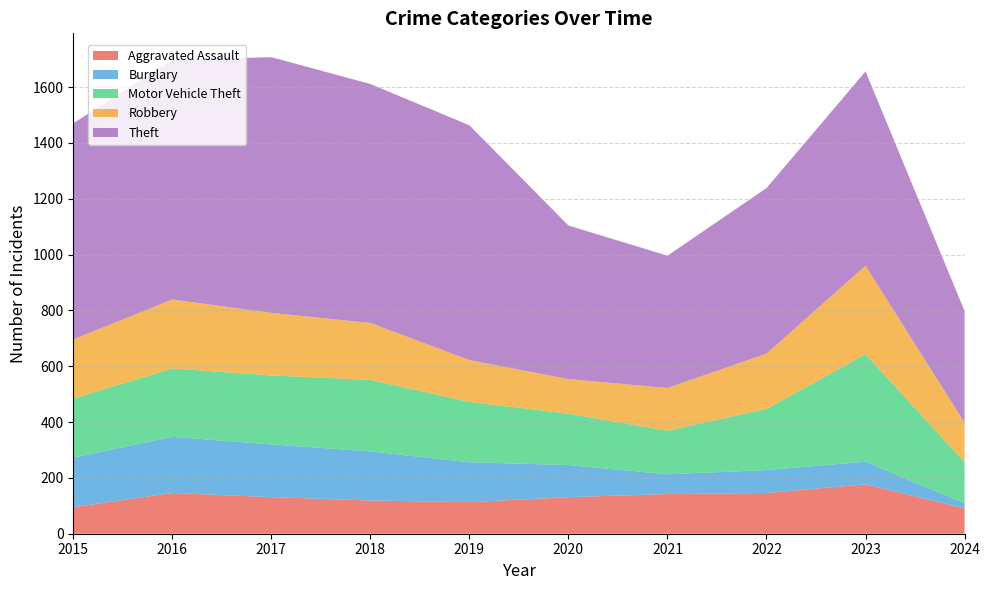

Reading left to right, extract all data points from this chart.

Aggravated Assault: 2015=95	2016=146	2017=131	2018=119	2019=113	2020=131	2021=142	2022=146	2023=177	2024=91
Burglary: 2015=178	2016=201	2017=189	2018=176	2019=143	2020=115	2021=71	2022=82	2023=81	2024=18
Motor Vehicle Theft: 2015=211	2016=245	2017=247	2018=256	2019=216	2020=184	2021=156	2022=219	2023=385	2024=147
Robbery: 2015=212	2016=247	2017=224	2018=204	2019=150	2020=124	2021=153	2022=198	2023=317	2024=142
Theft: 2015=774	2016=858	2017=916	2018=856	2019=841	2020=550	2021=474	2022=593	2023=696	2024=400